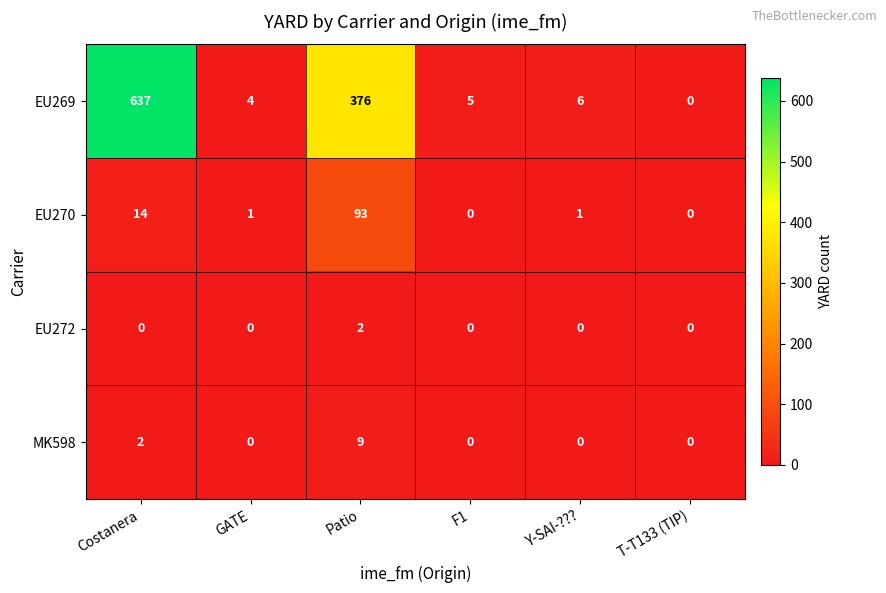

At which label is MK598 closest to 4?

Costanera